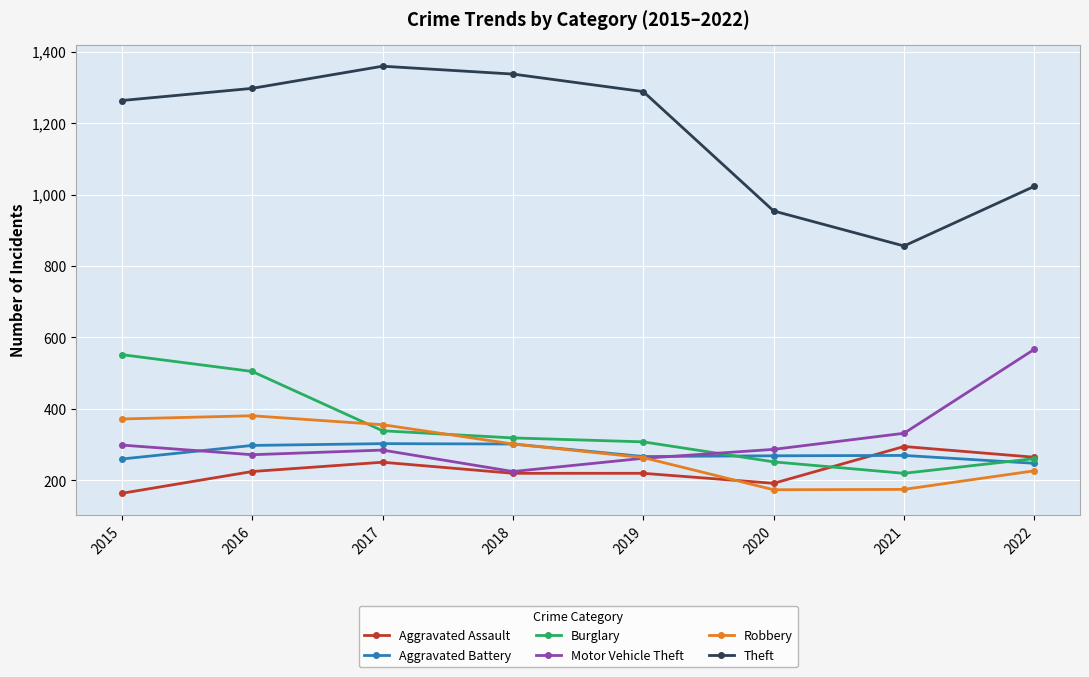

What is the difference between the second highest and second lowest values in the Theft series?

383